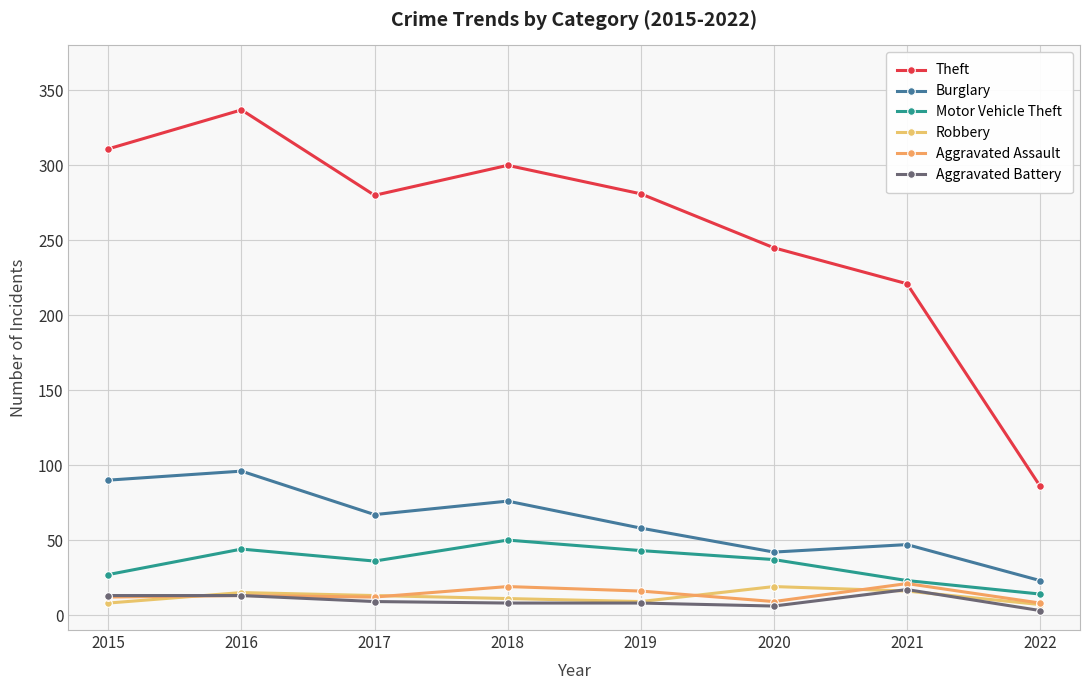

At which category is the sum across all series the highest?

2016